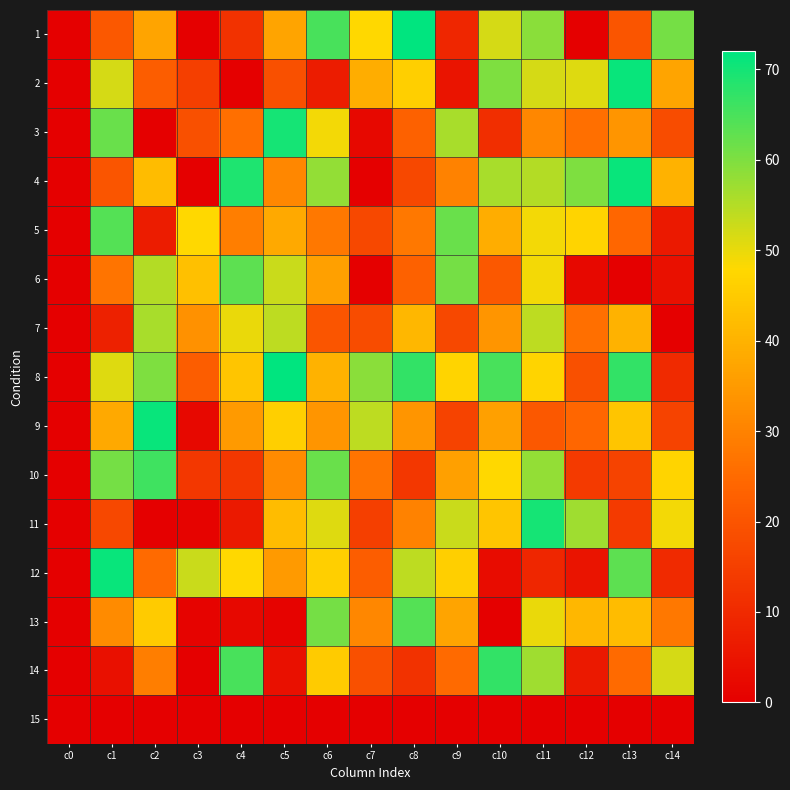

List the series in order of their peak value, highest first.

1, 8, 2, 4, 9, 12, 3, 11, 14, 10, 5, 13, 6, 7, 15